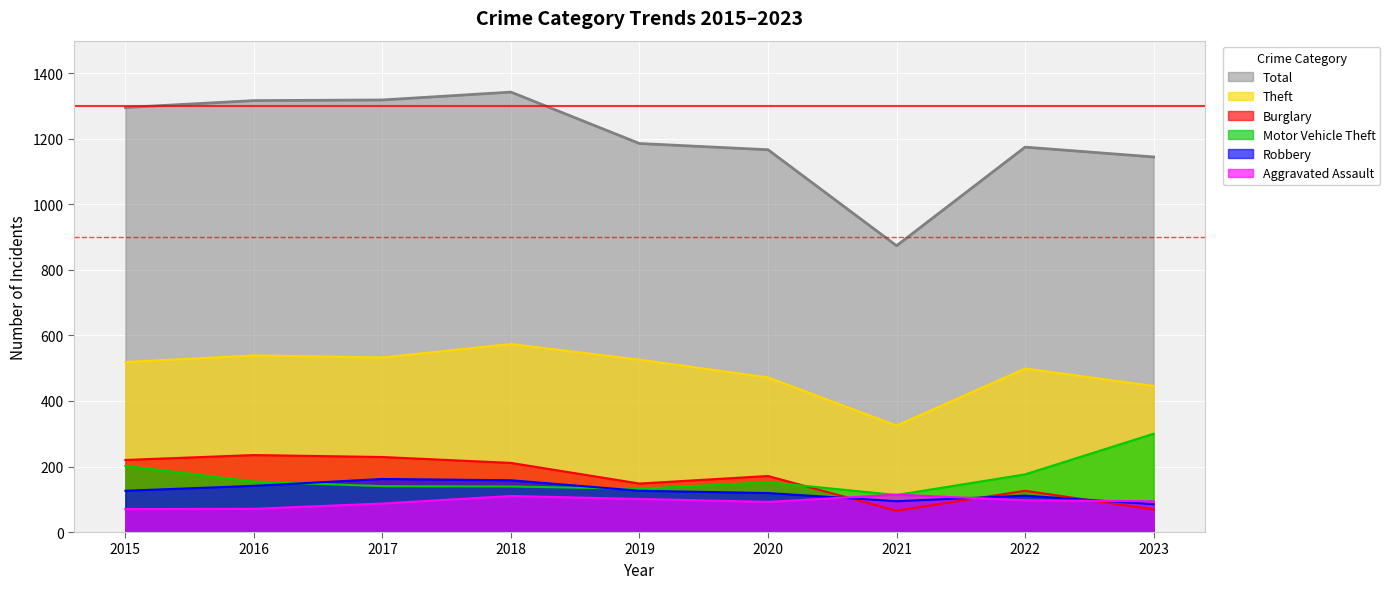

True or false: Theft and Aggravated Assault cross at least once.

False